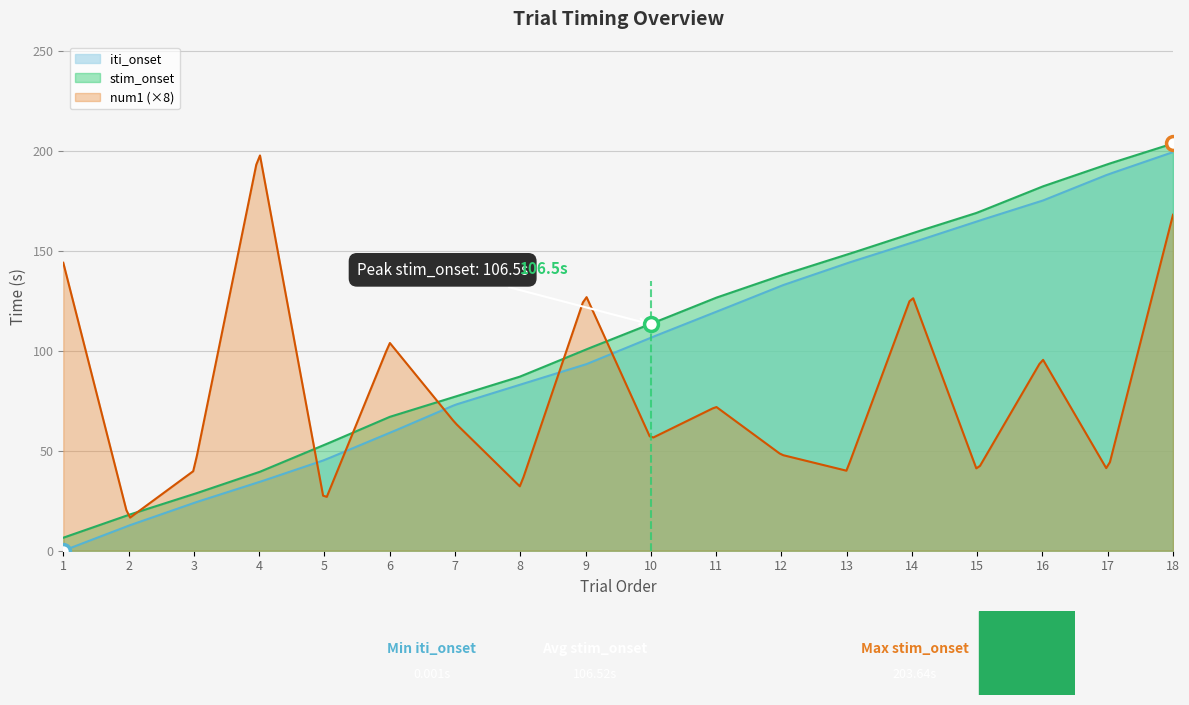

What is the difference between the maximum and minimum values in the stim_onset series?

197.1